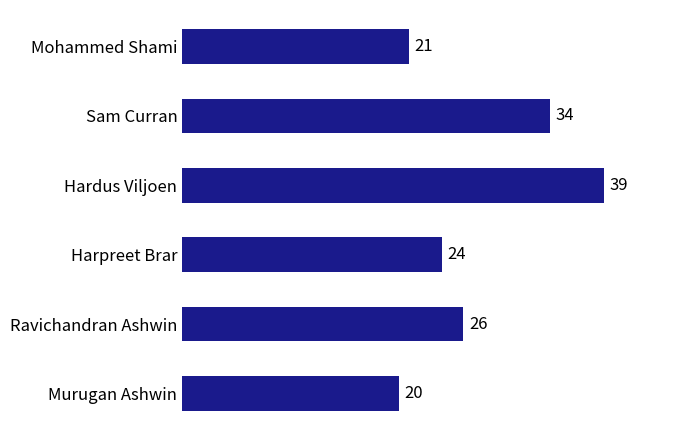

What is the difference between the values at Sam Curran and Murugan Ashwin?

14